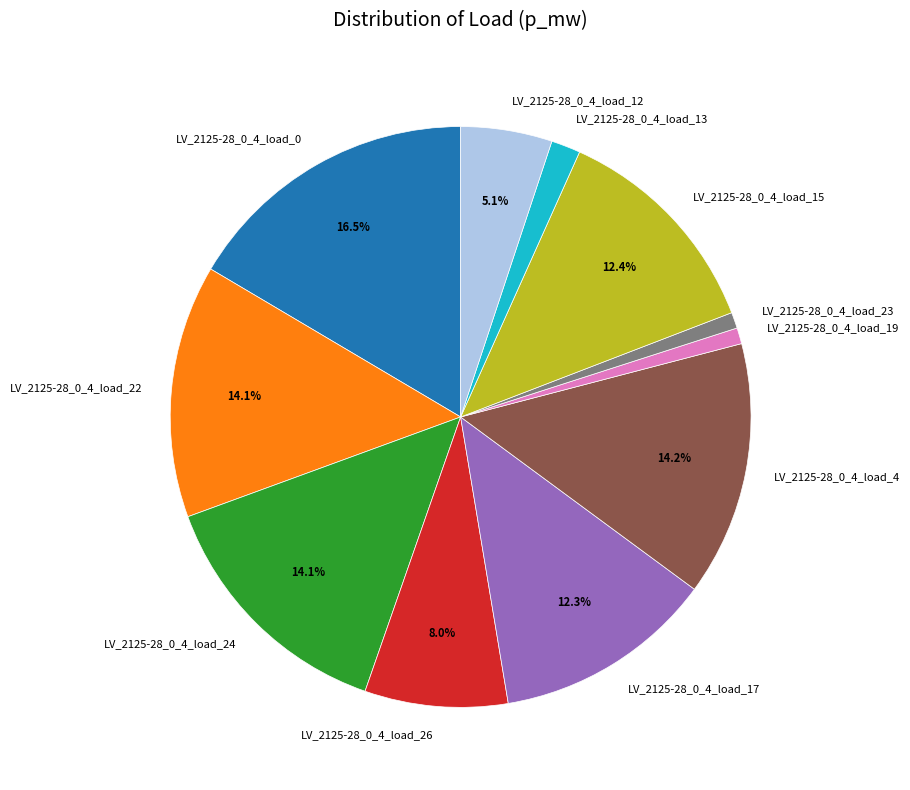

Does LV_2125-28_0_4_load_24 account for over 50% of the chart?

No